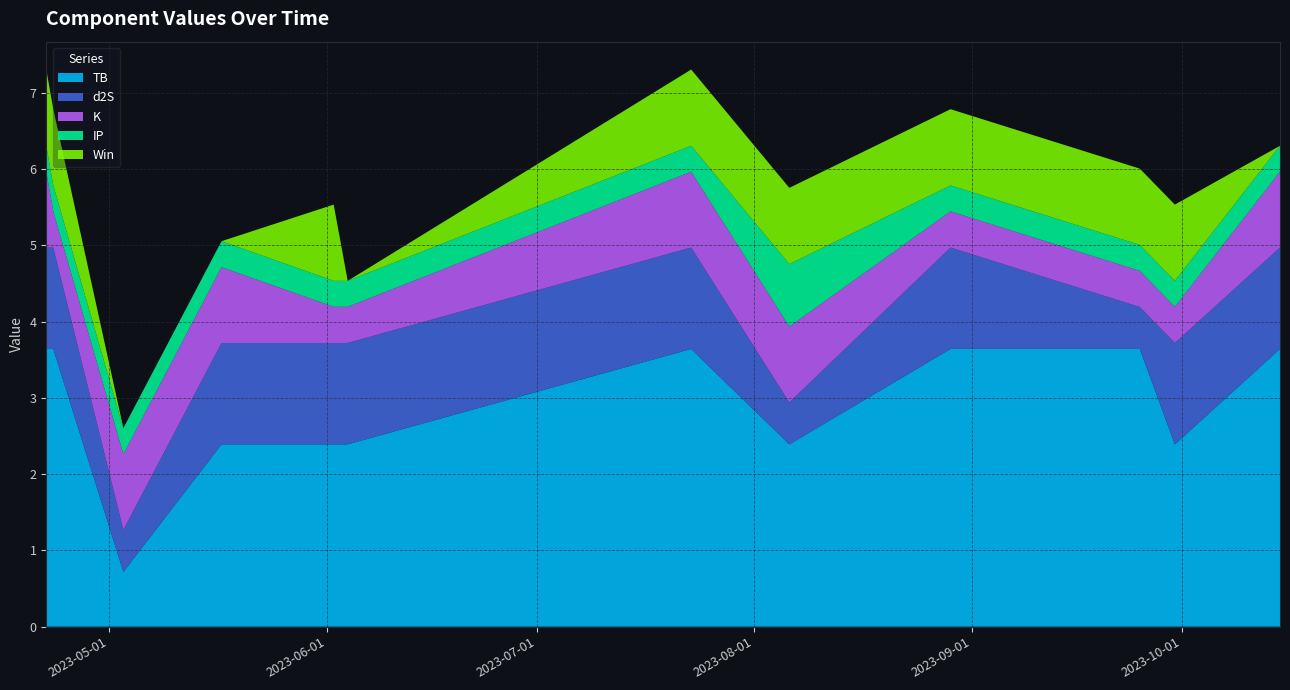

Reading left to right, list all the values displayed in this chart.

TB: 3.6	3.6	0.7	2.4	2.4	2.4	3.6	2.4	3.6	3.6	2.4	3.6
d2S: 1.3	1.3	0.5	1.3	1.3	1.3	1.3	0.5	1.3	0.5	1.3	1.3
K: 1.0	0.5	1.0	1.0	0.5	0.5	1.0	1.0	0.5	0.5	0.5	1.0
IP: 0.3	0.3	0.3	0.3	0.3	0.3	0.3	0.8	0.3	0.3	0.3	0.3
Win: 1.0	1.0	0.0	0.0	1.0	0.0	1.0	1.0	1.0	1.0	1.0	0.0